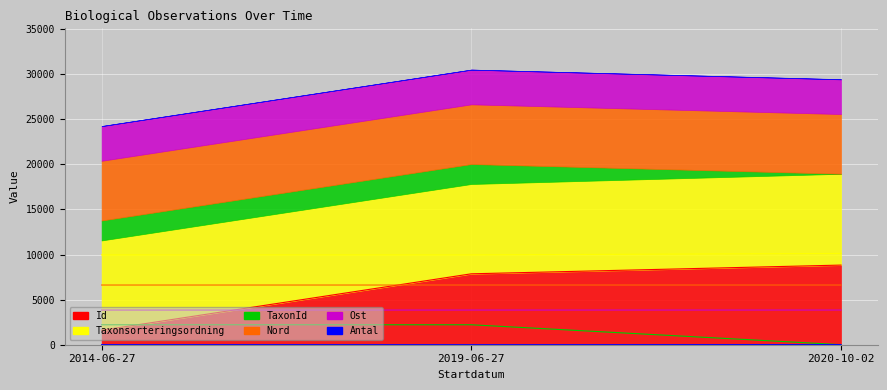

What is the difference between the highest and lowest values at 2019-06-27?

9956.1